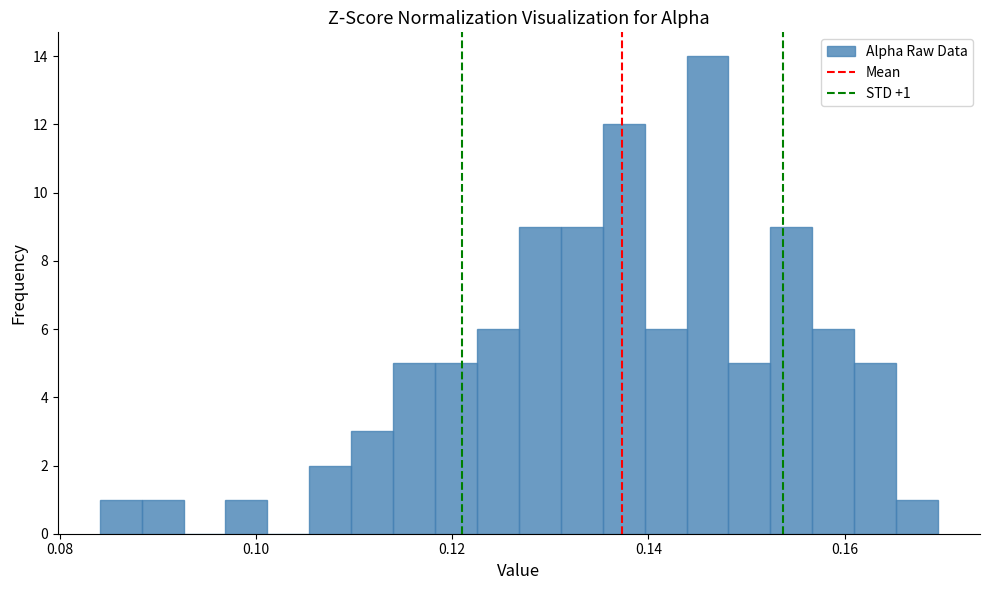

Around what value on the x-axis is the tallest bar? Give the approximate position of its centre, as read against the axis.

0.146